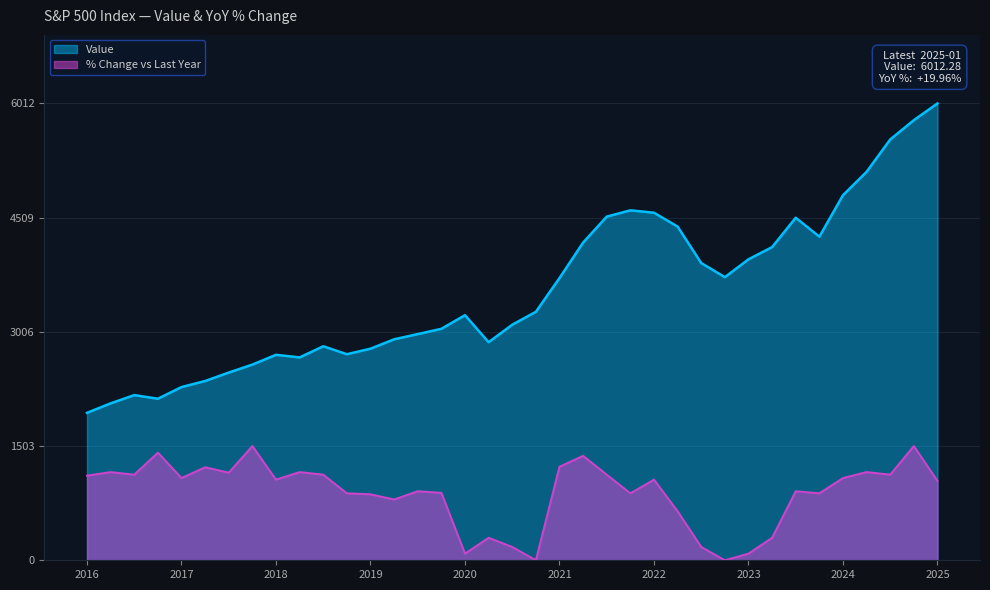

What is the label of the 31st point from the right?

2017-07